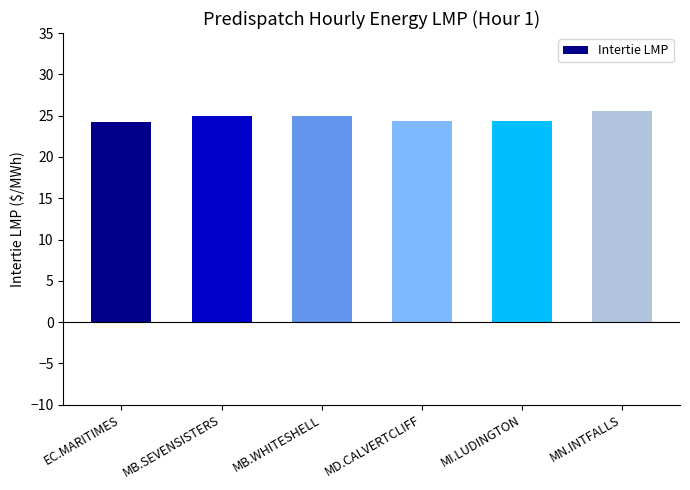

Approximately how many times larger is the value at MB.WHITESHELL compared to MI.LUDINGTON?

1.0